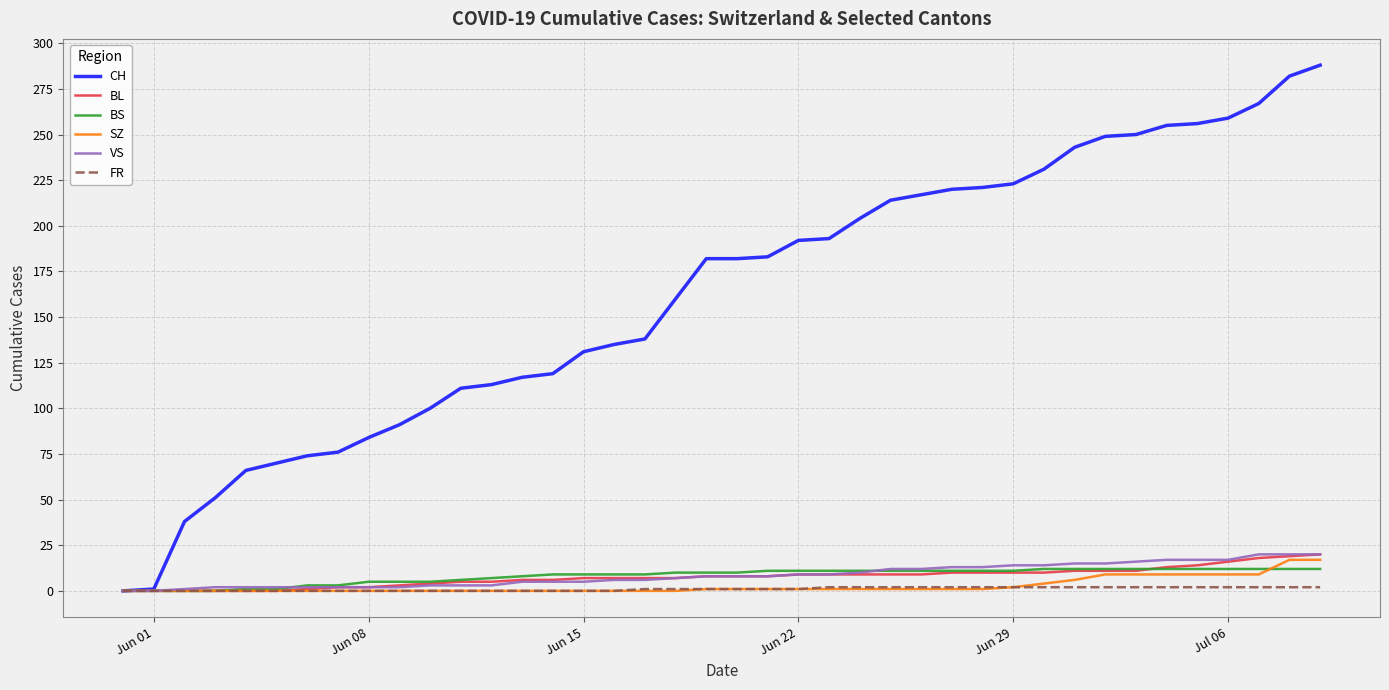

Which series has the widest spread of values?

CH